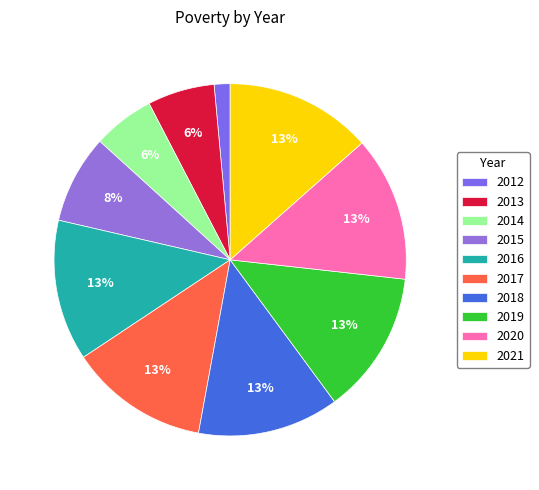

Does 2020 represent more than half of the total?

No